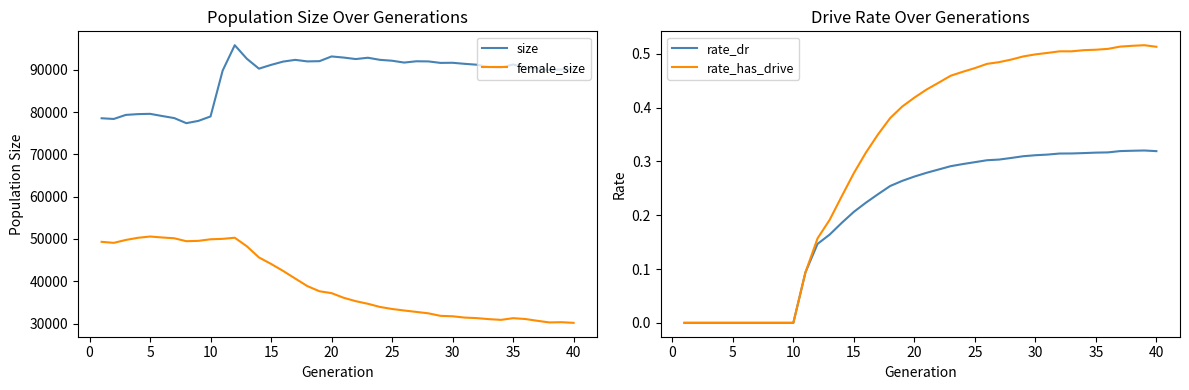

At how many categories does at least one series exceed 66520?

40